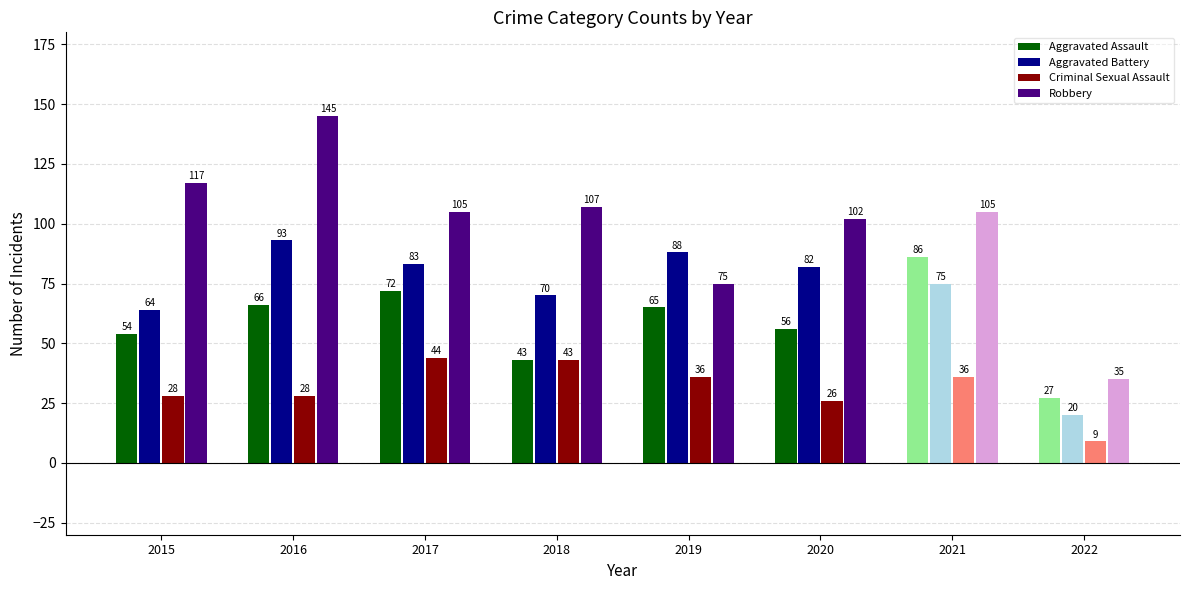

At which category is the sum across all series the highest?

2016